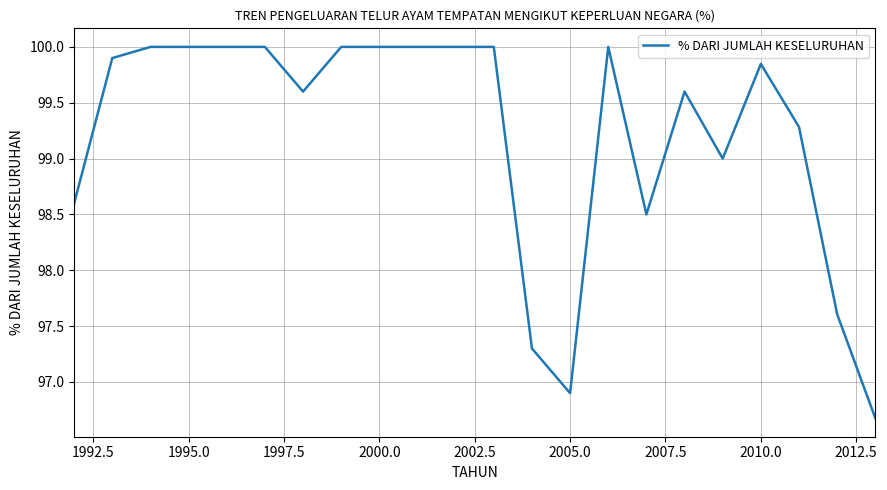

What is the average value?

99.2